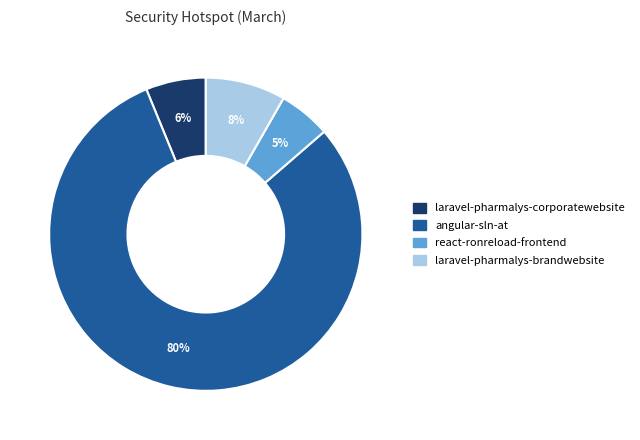

How many slices are in this pie chart?

4